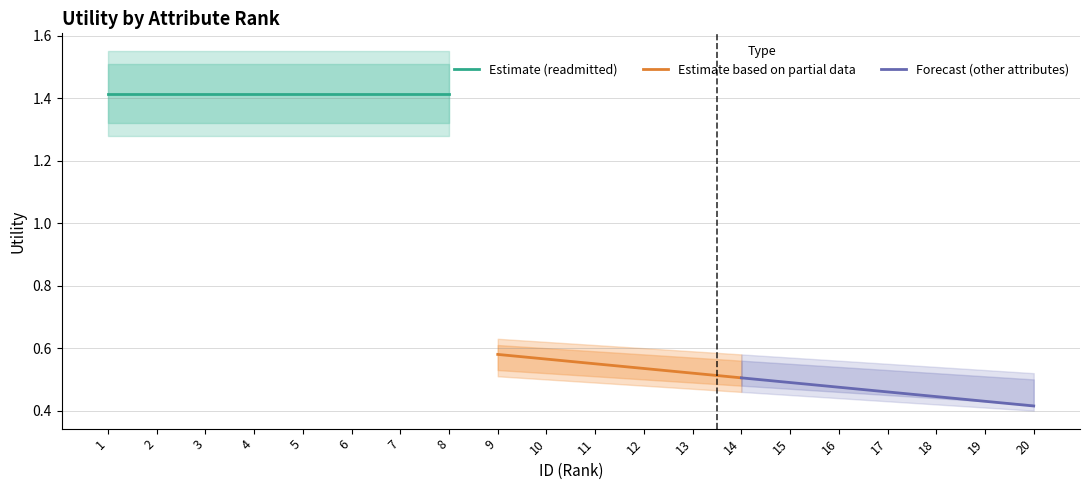

Rank the categories by other_attributes value from lowest to highest.

20, 19, 18, 17, 16, 15, 14, 13, 12, 11, 10, 9, 8, 7, 6, 5, 4, 3, 2, 1